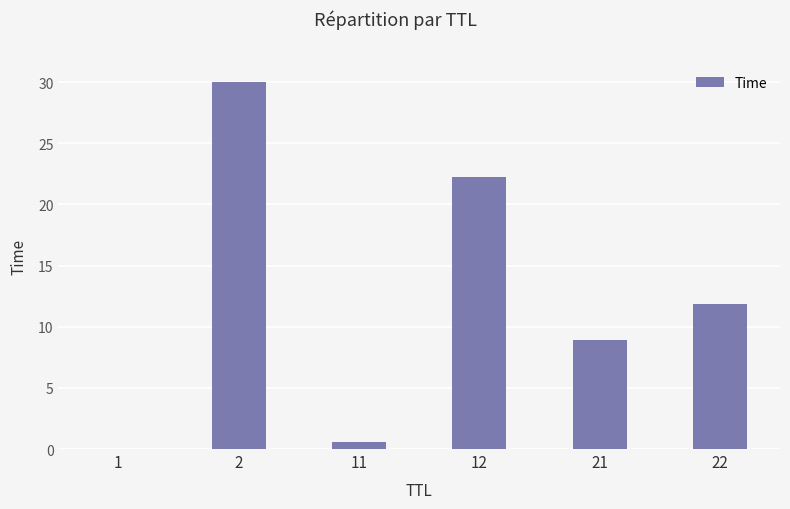

What is the sum of all values?

73.5